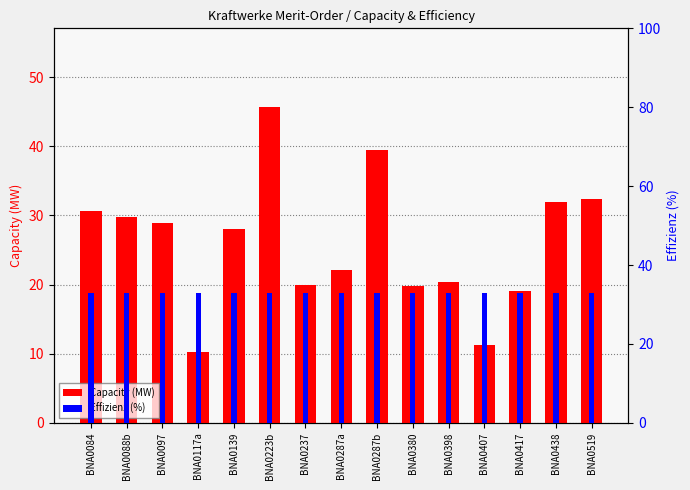

Between BNA0237 and BNA0088b, which is larger?

BNA0088b